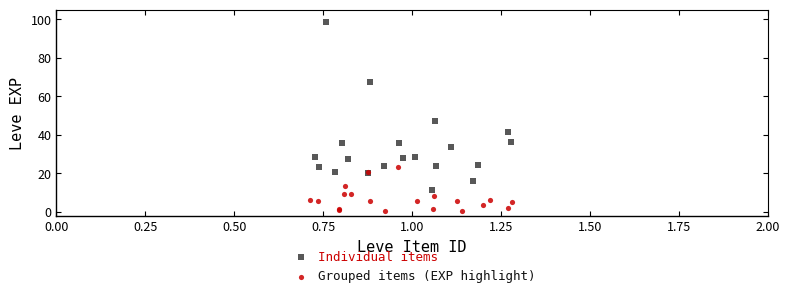

Which series has the widest spread of Y values?

Individual items